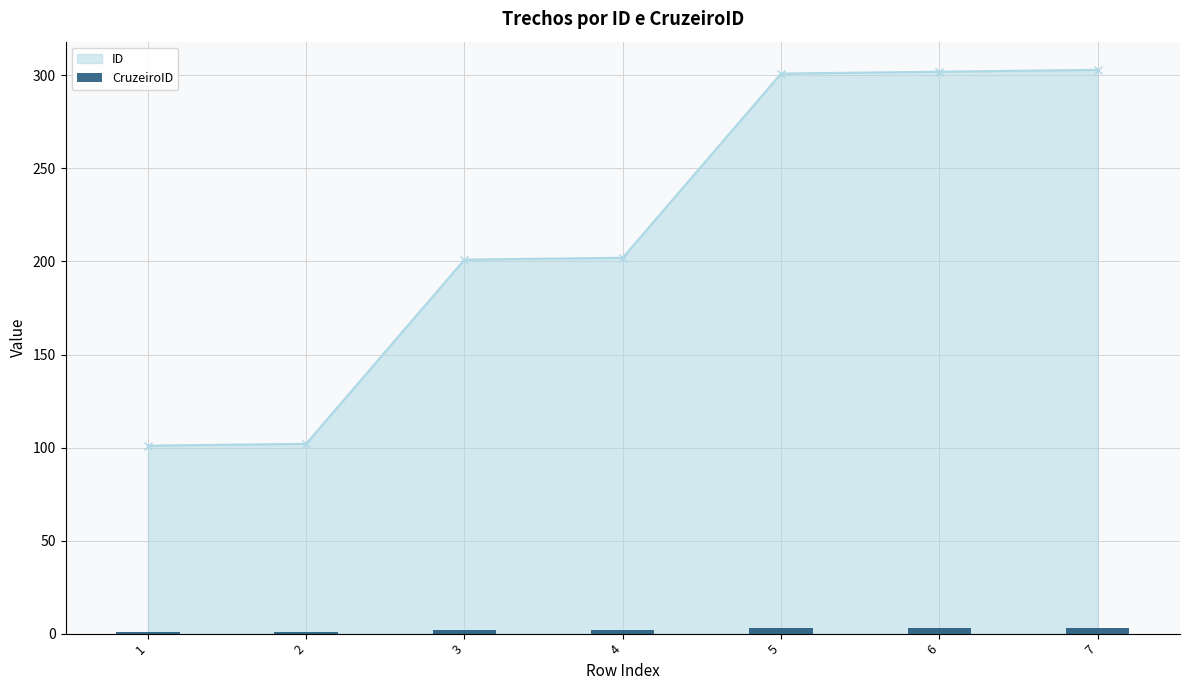

At which label does the data first exceed 2?

5